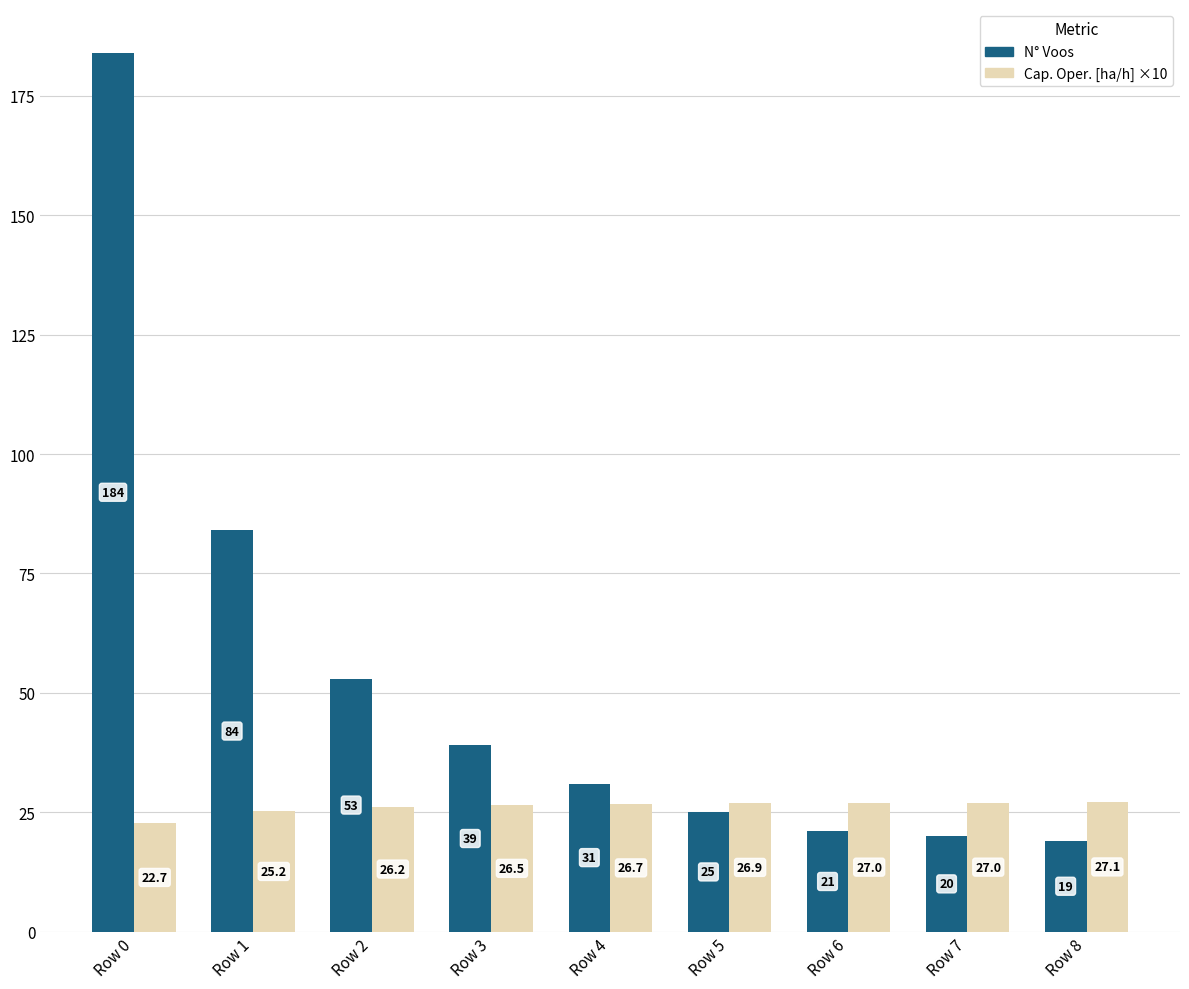

At which category is the sum across all series the highest?

Row 0